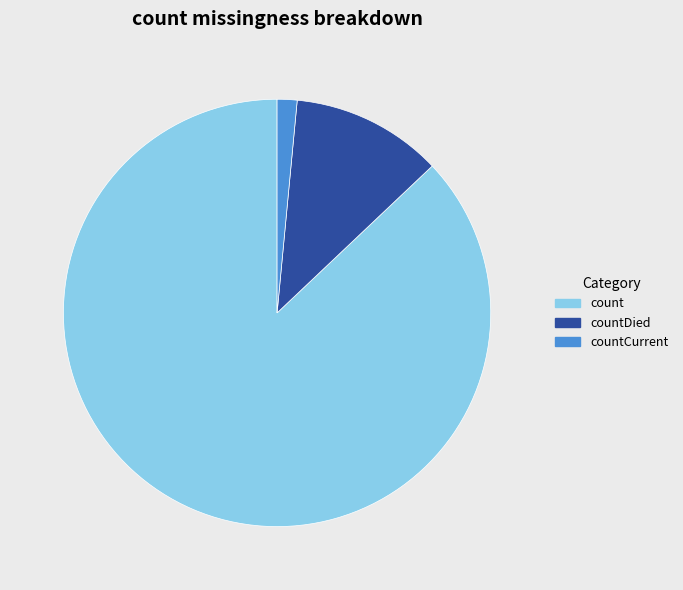

What is the smallest slice in the pie chart?

countCurrent